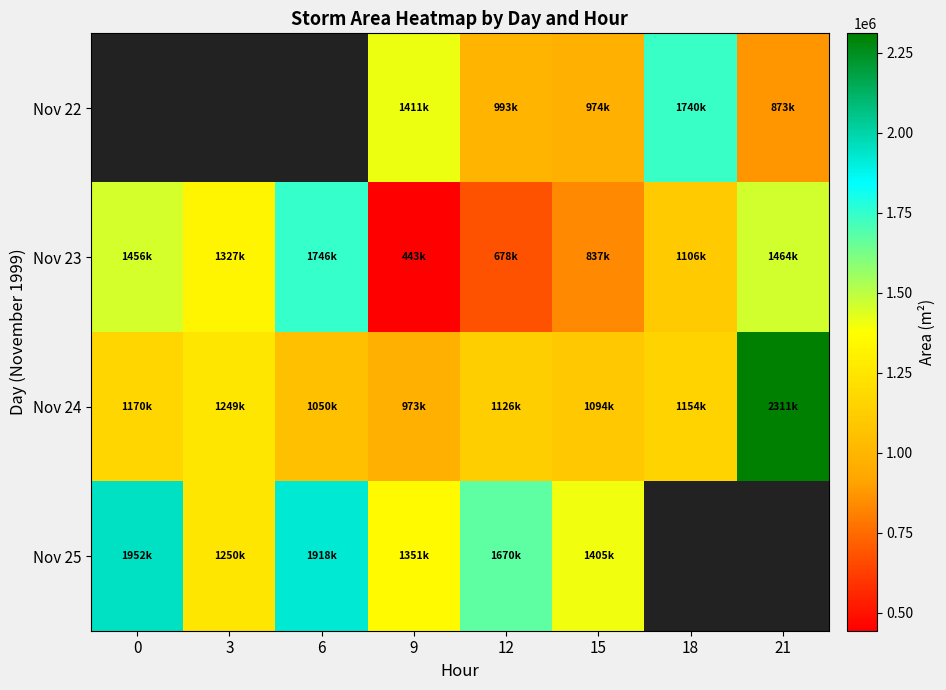

Where is Nov 25 nearest to the value 1601250?

12